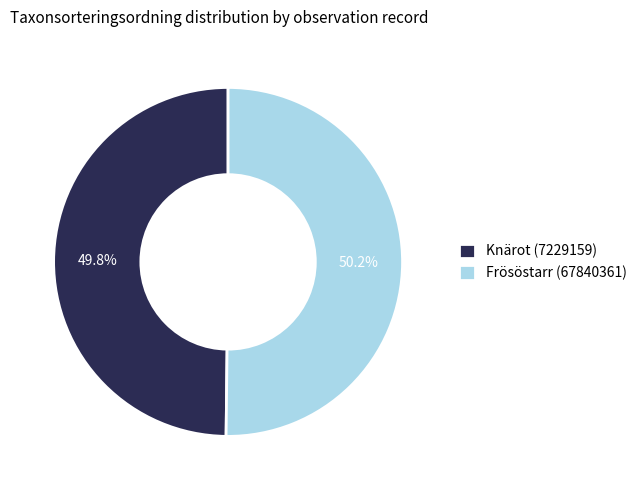

The Frösöstarr (67840361) slice represents 60% of the pie. True or false?

False